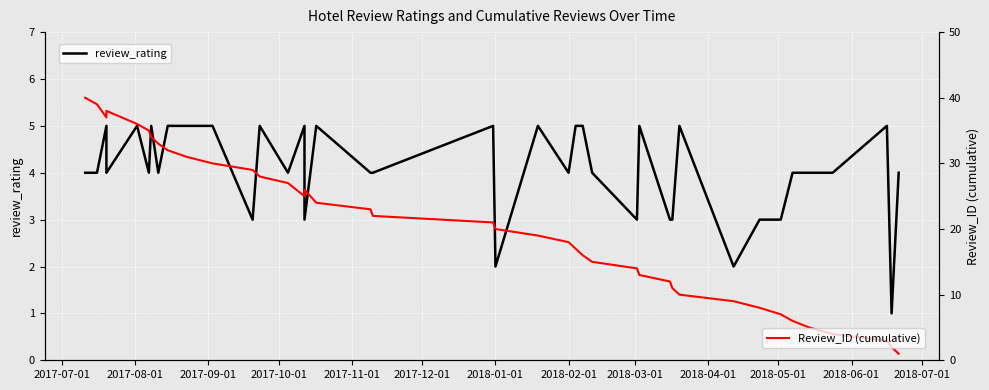

What is the difference between the second highest and minimum values in the Review_ID (cumulative) series?

38